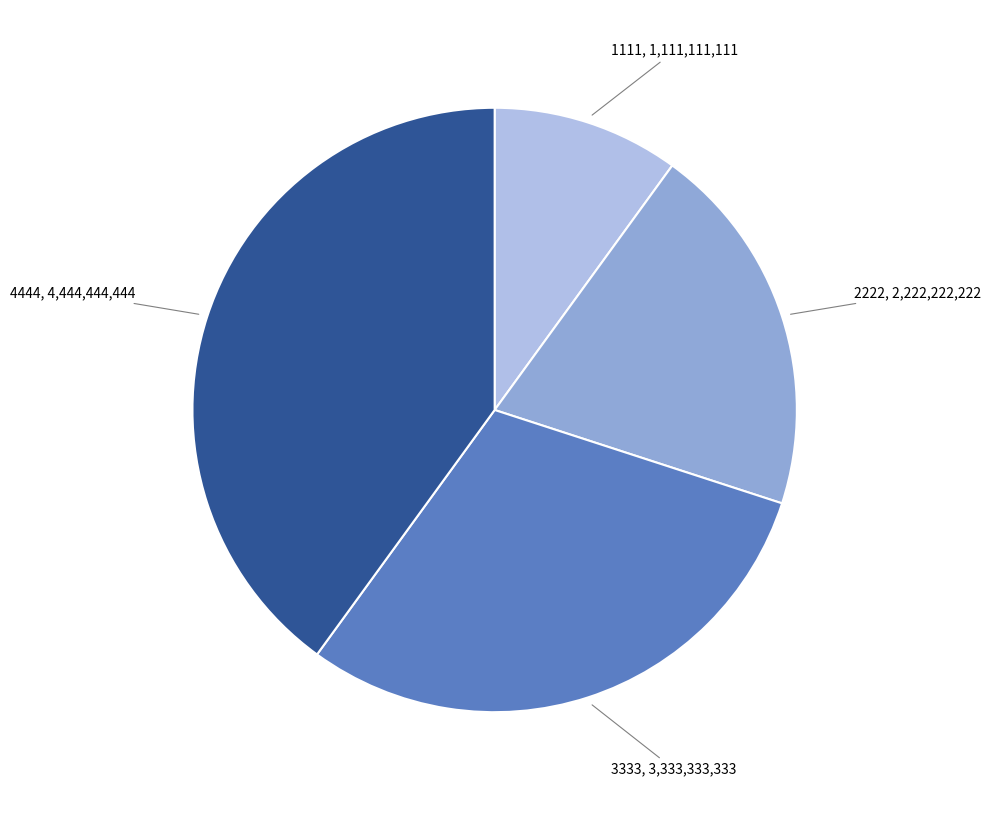

Is there any slice that represents more than half of the pie?

No